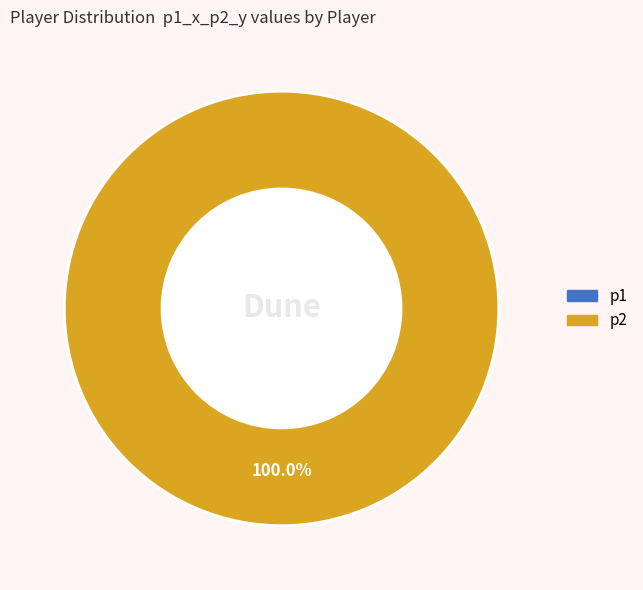

Rank the categories by value from highest to lowest.

p2, p1